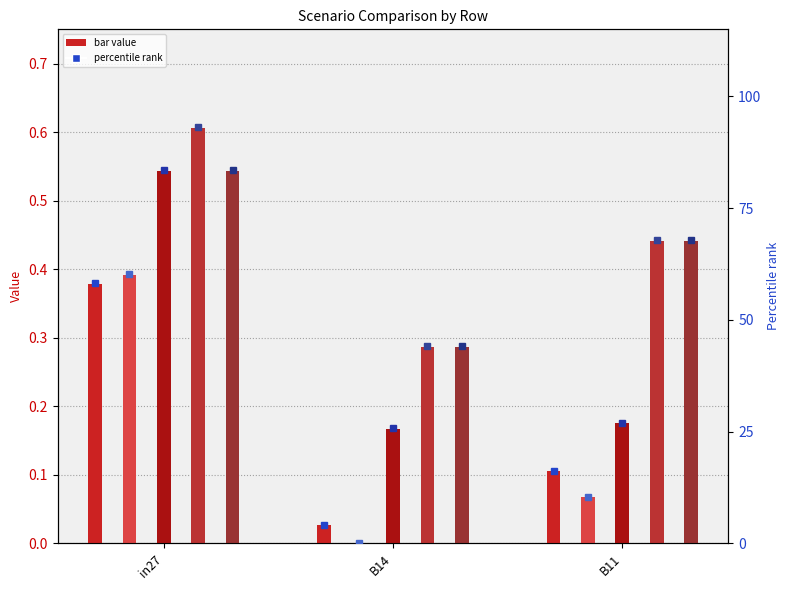

The job449_scenario1_889 series shows 0.5 at in27. True or false?

True